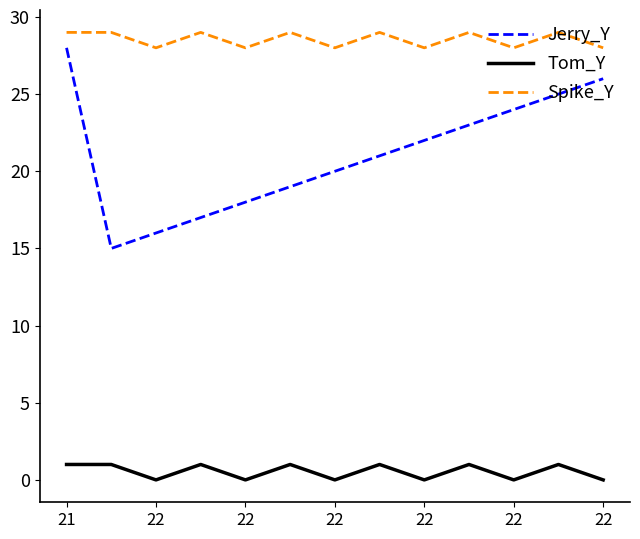

List the series in order of their overall mean, lowest first.

Tom_Y, Jerry_Y, Spike_Y